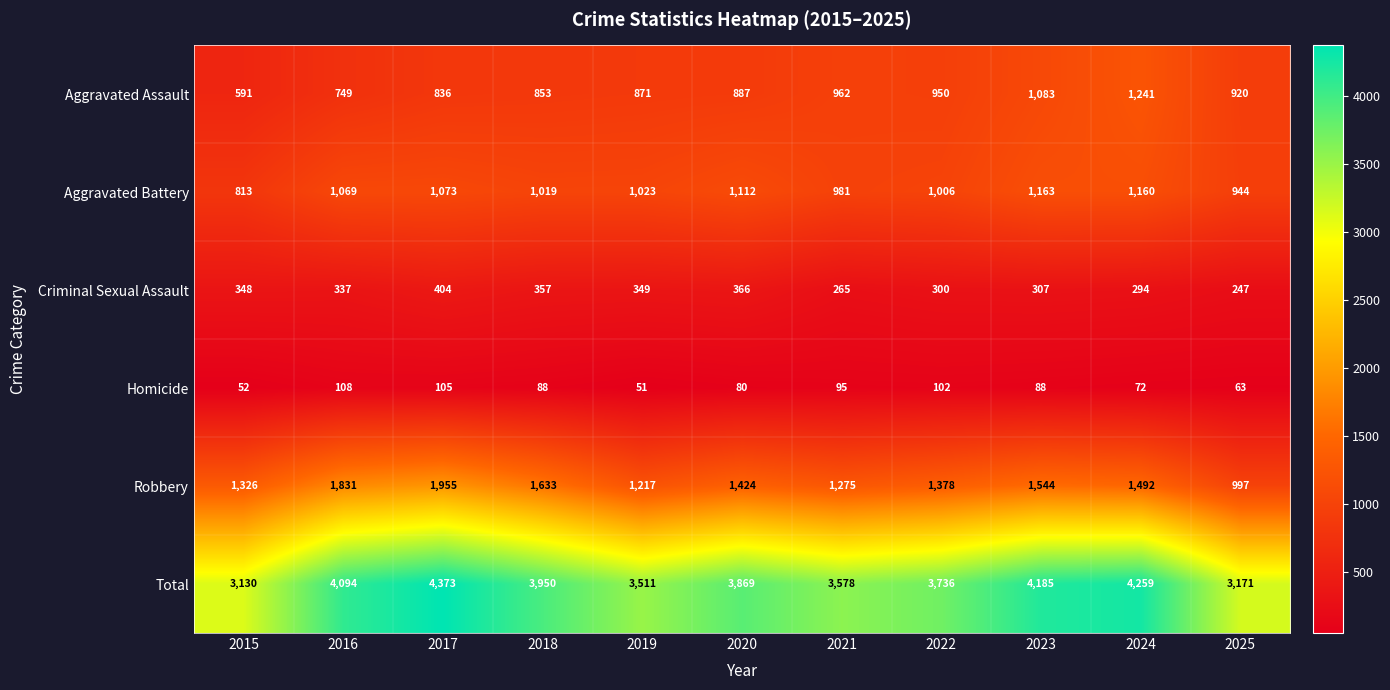

How many categories are shown in the chart?

11